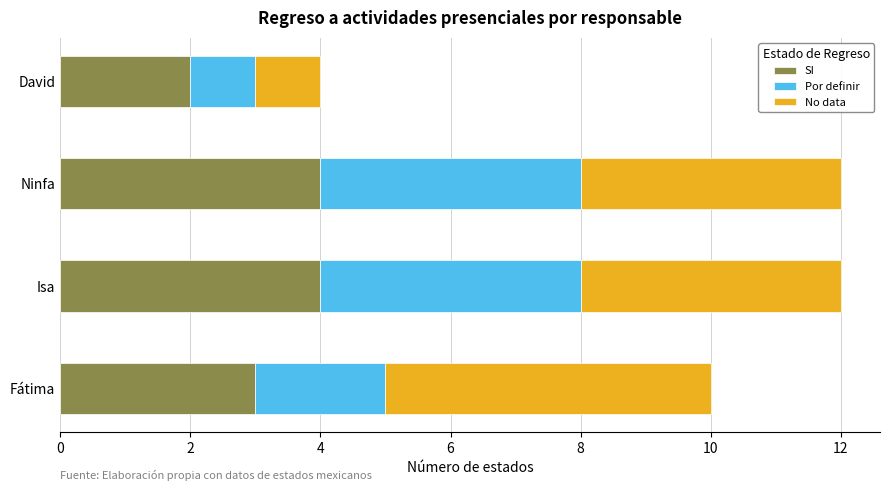

What are all the series names shown in the legend?

SI, Por definir, No data